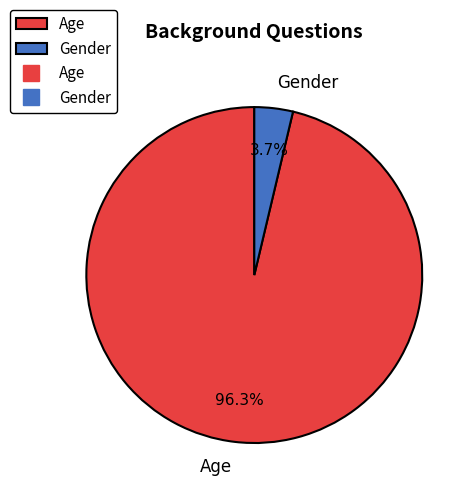

To the nearest percent, what is the average slice percentage?

50%